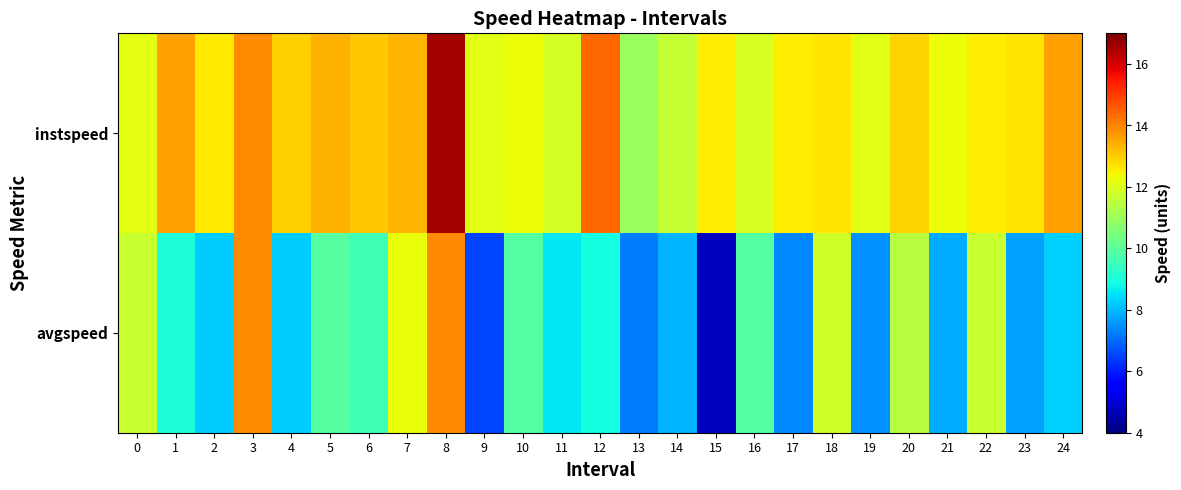

What is the difference between the highest and lowest values at 0?

0.5